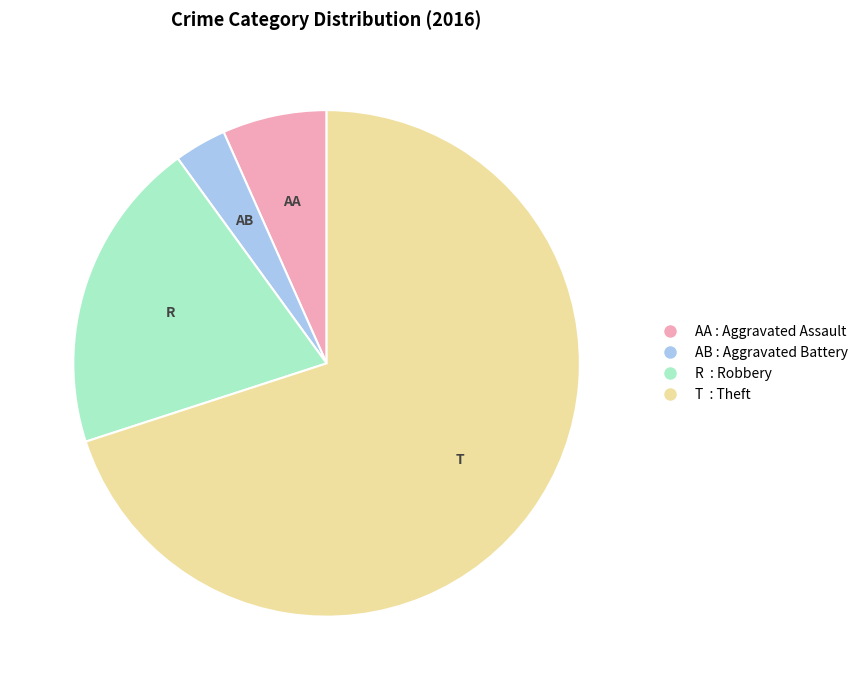

Is there a majority slice in this chart?

Yes